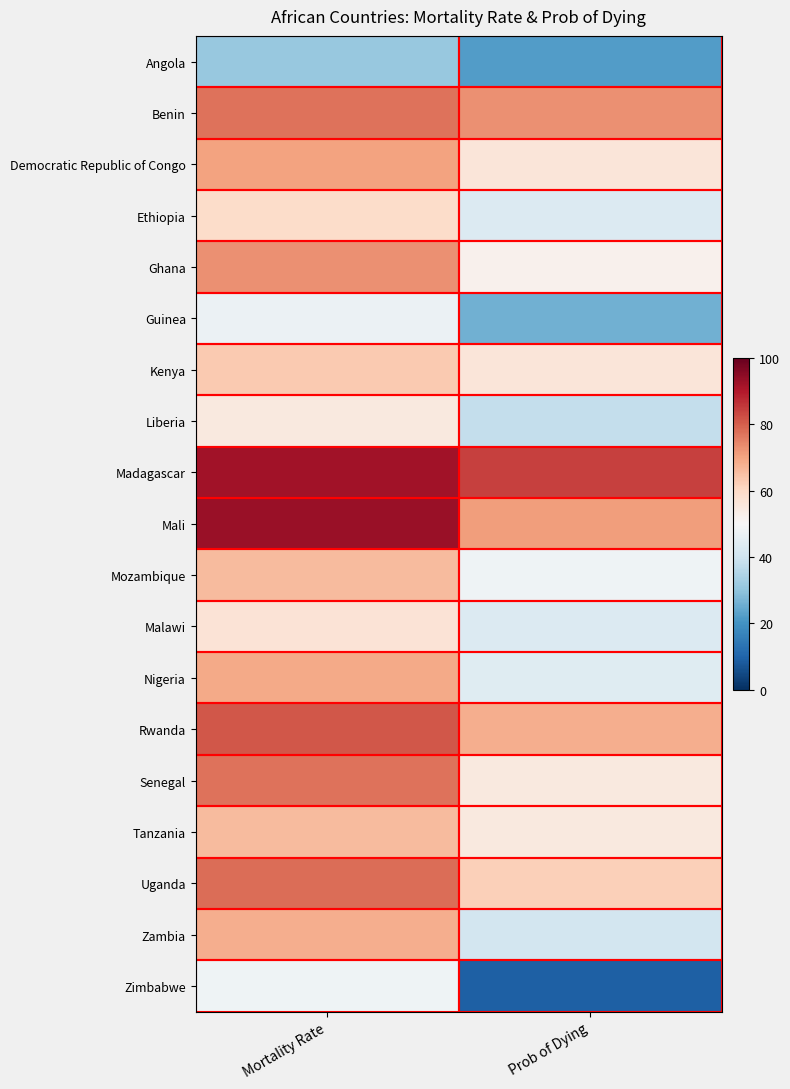

Which series has the largest total across all categories?

Madagascar